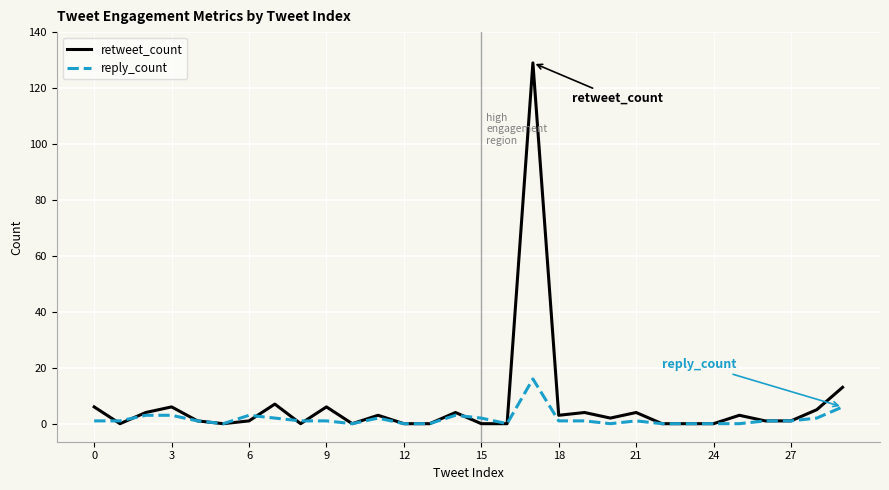

Which series has the largest range (max minus min)?

retweet_count